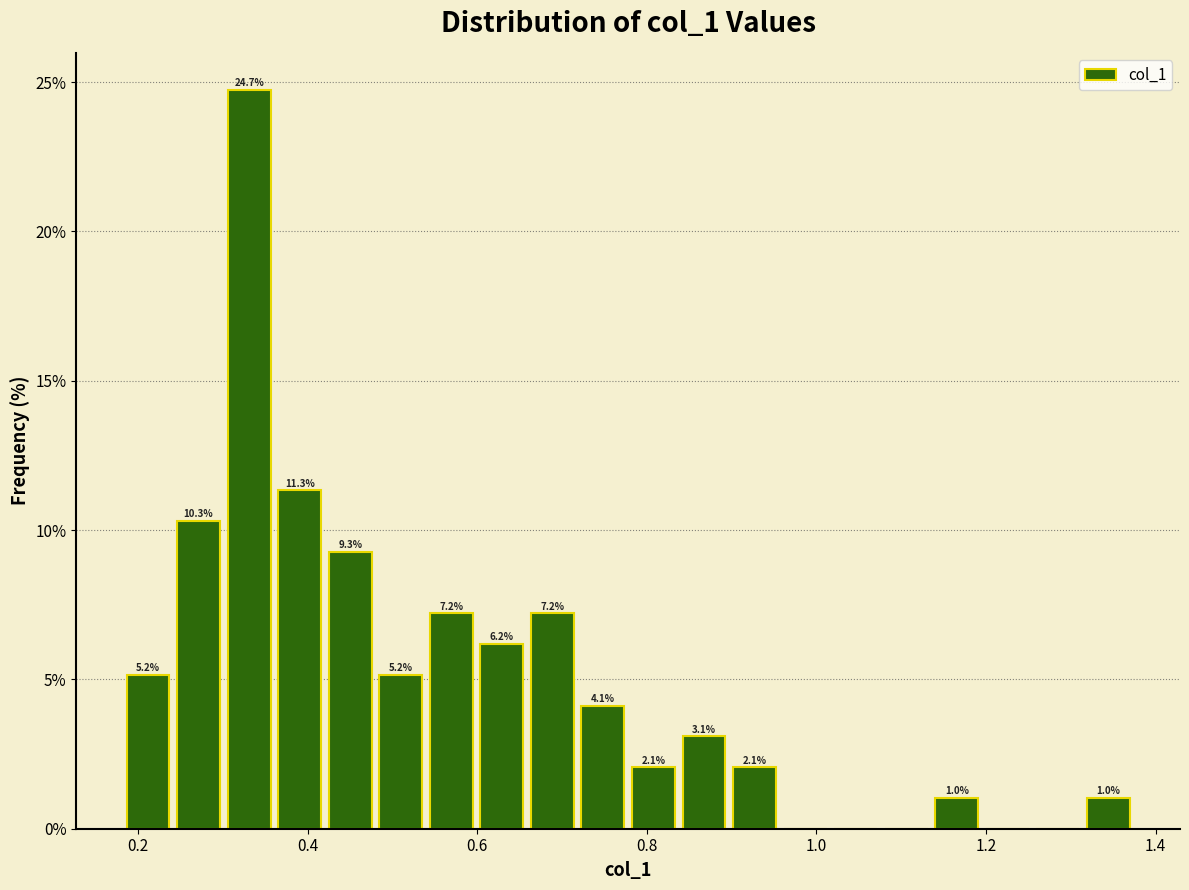

Around what value on the x-axis is the tallest bar? Give the approximate position of its centre, as read against the axis.

0.34